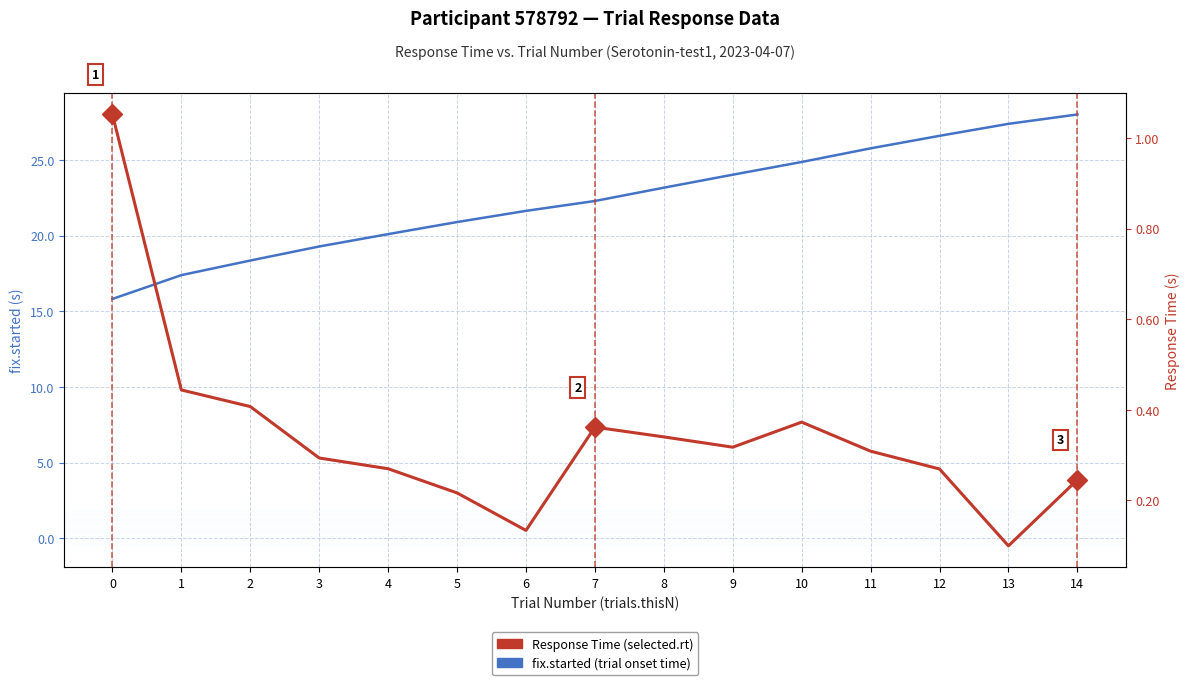

List the series in order of their overall mean, highest first.

fix.started, Response Time (selected.rt)